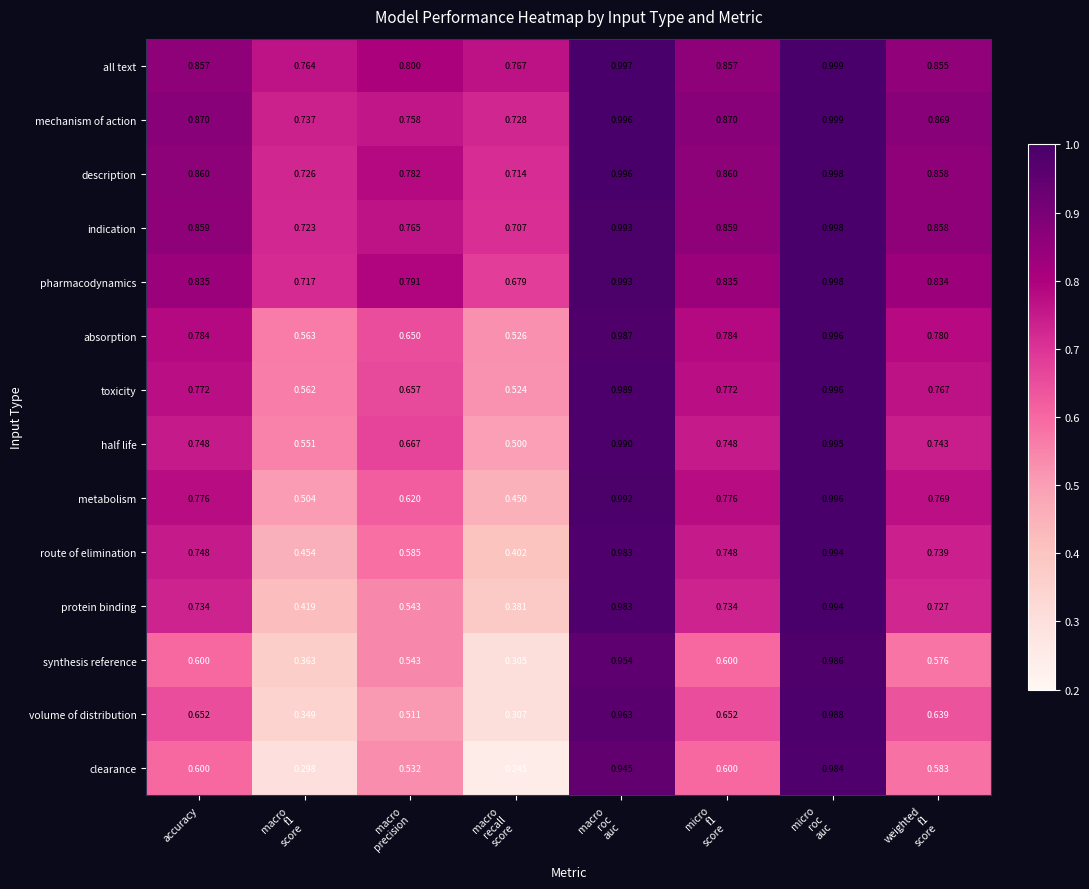

Which series has the largest total across all categories?

all text